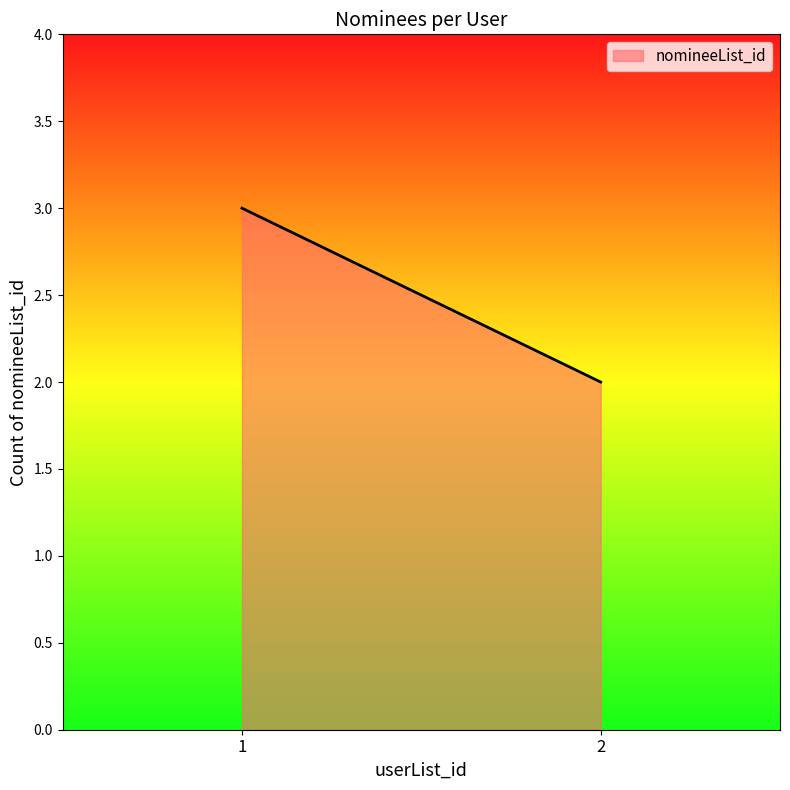

True or false: the data shows 2 at 1.

False